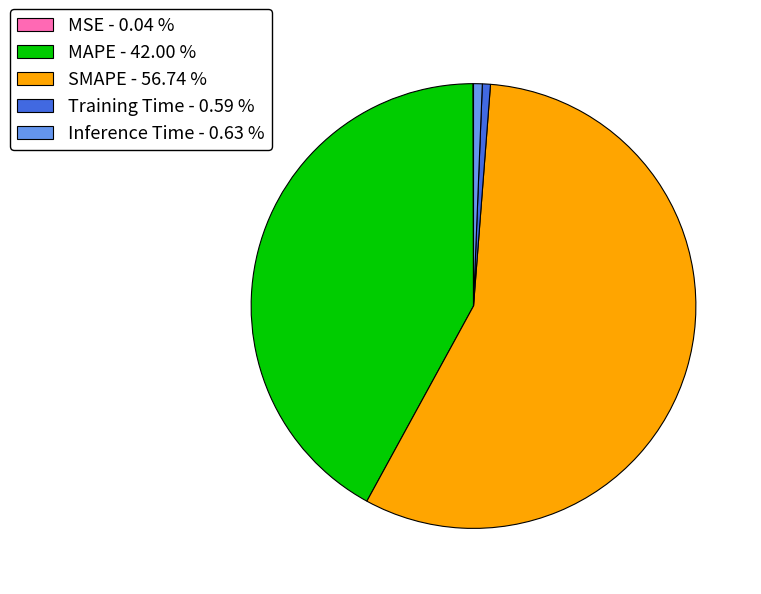

What is the ratio of the value at SMAPE - 56.74 % to the value at MAPE - 42.00 %?

1.4